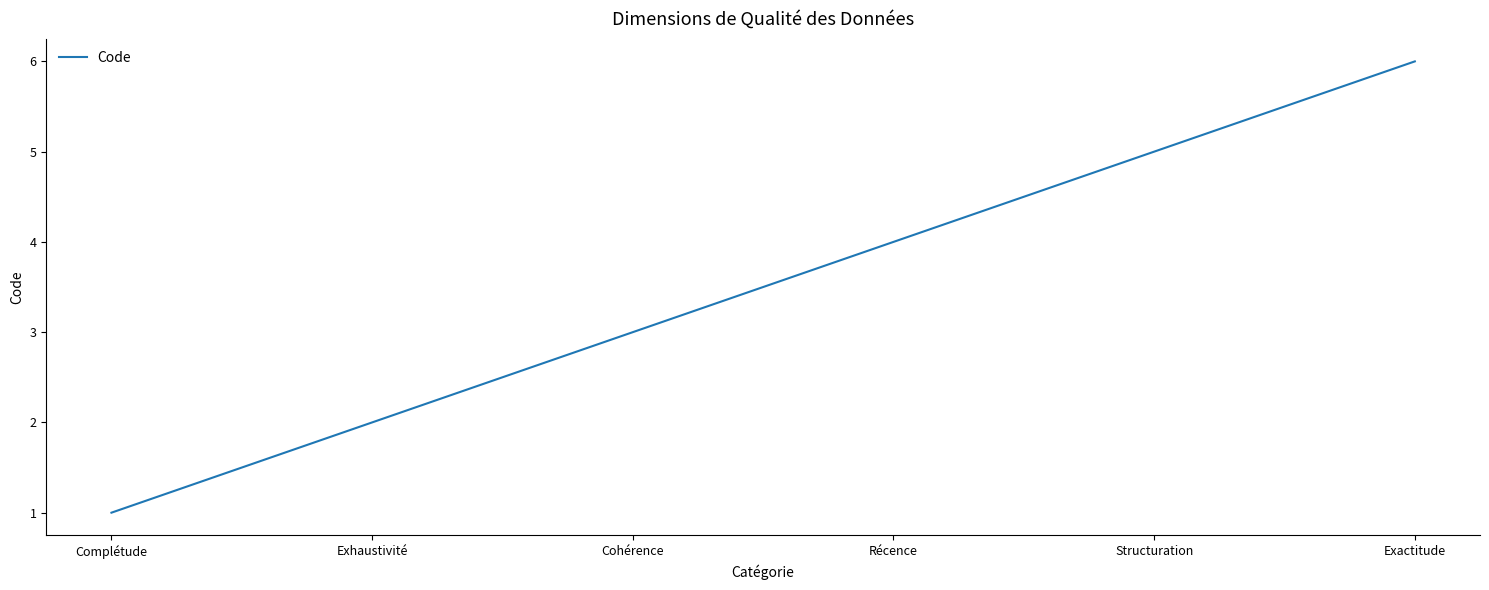

What is the difference between the maximum and minimum values?

5